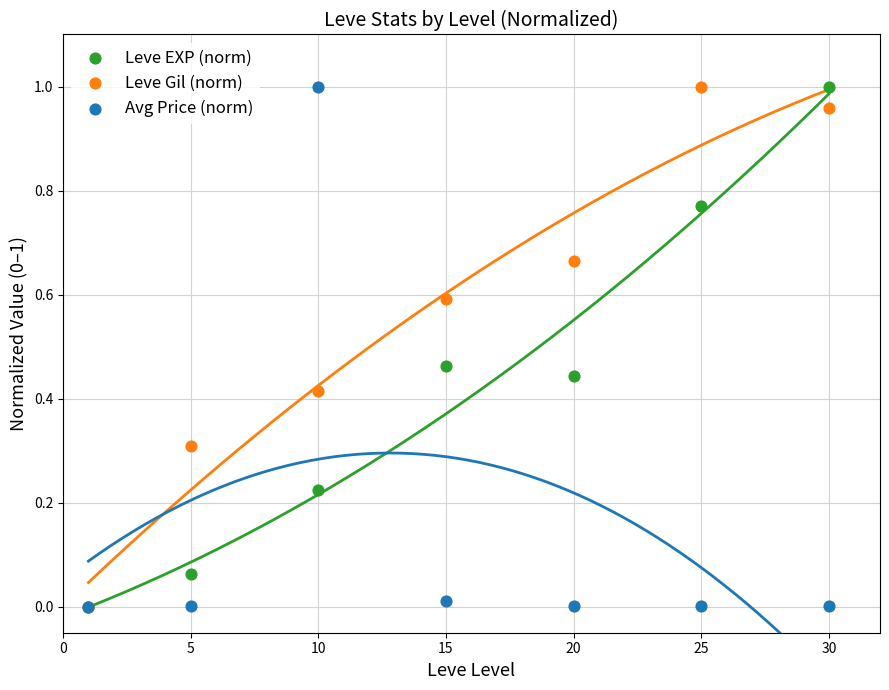

Which series reaches the minimum Y coordinate?

Leve EXP (norm)